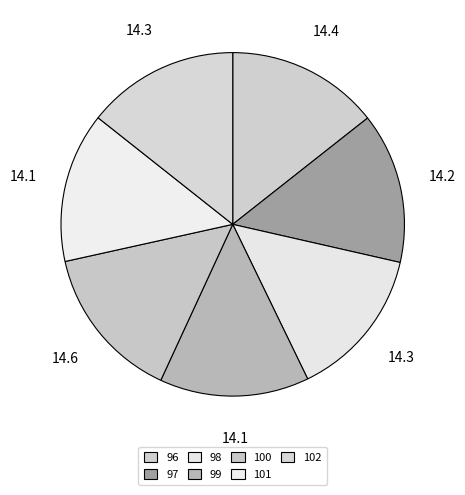

How many segments does this pie chart have?

7